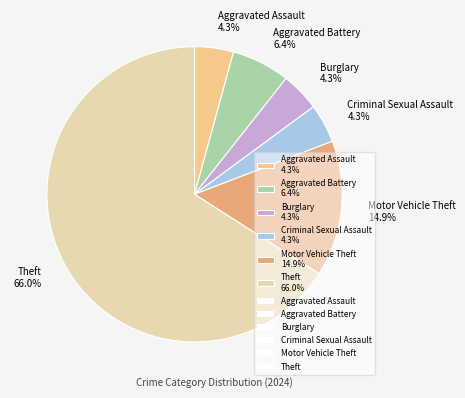

Which has a higher value, Criminal Sexual Assault 4.3% or Motor Vehicle Theft 14.9%?

Motor Vehicle Theft 14.9%